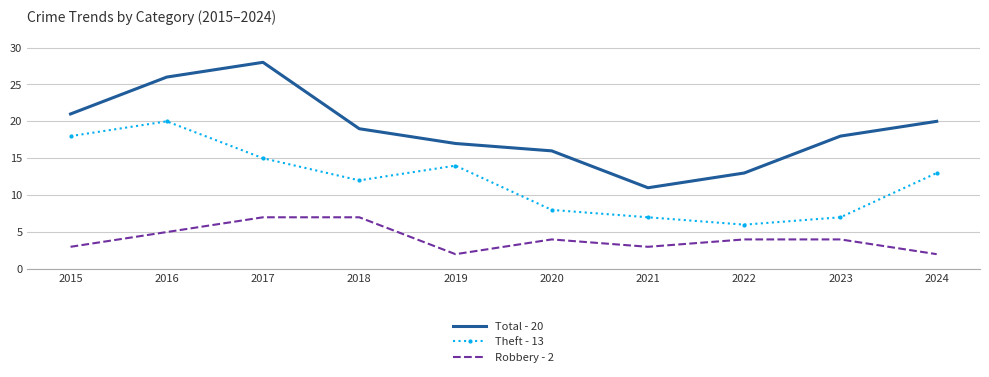

Which category has the lowest value in the Theft - 13 series?

2022